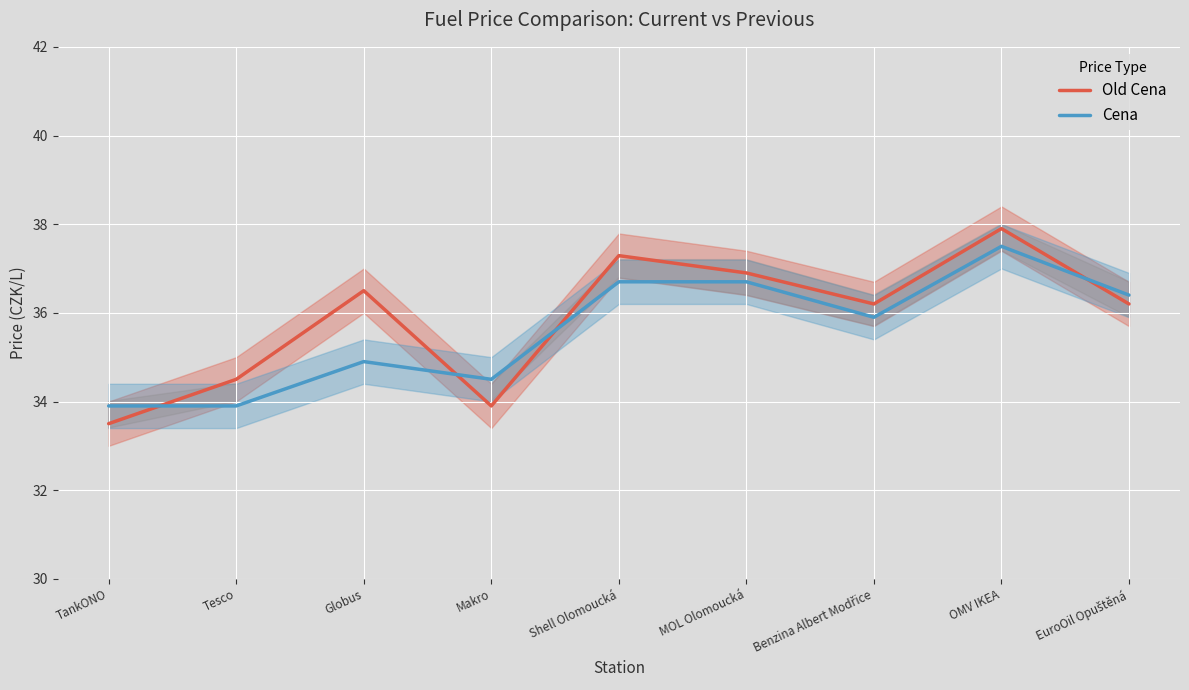

What is the difference between the highest and lowest values at Makro?

0.6